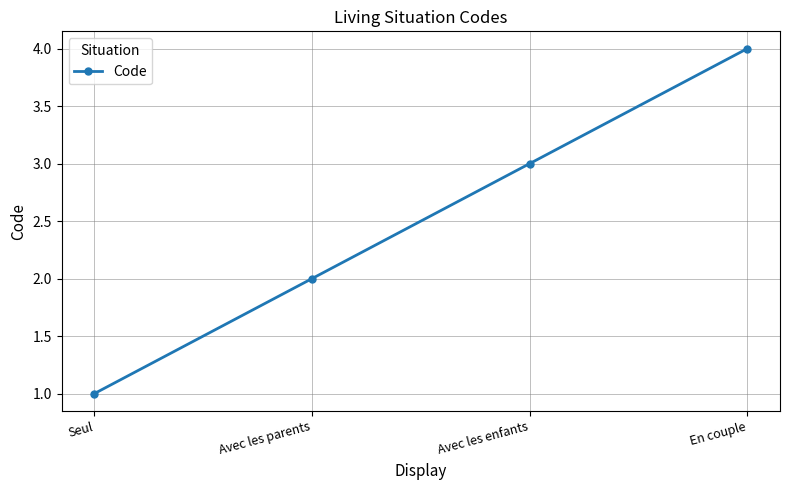

Is this an area chart (filled region under the line)?

No